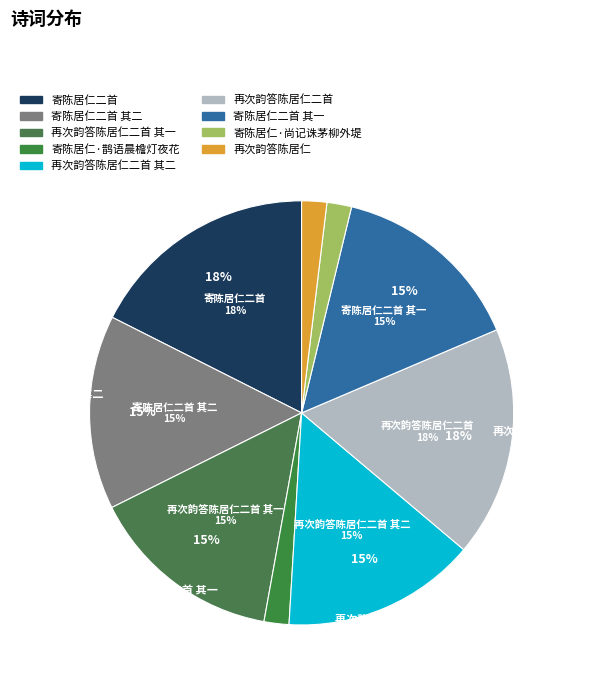

To the nearest percent, what is the average slice percentage?

11%